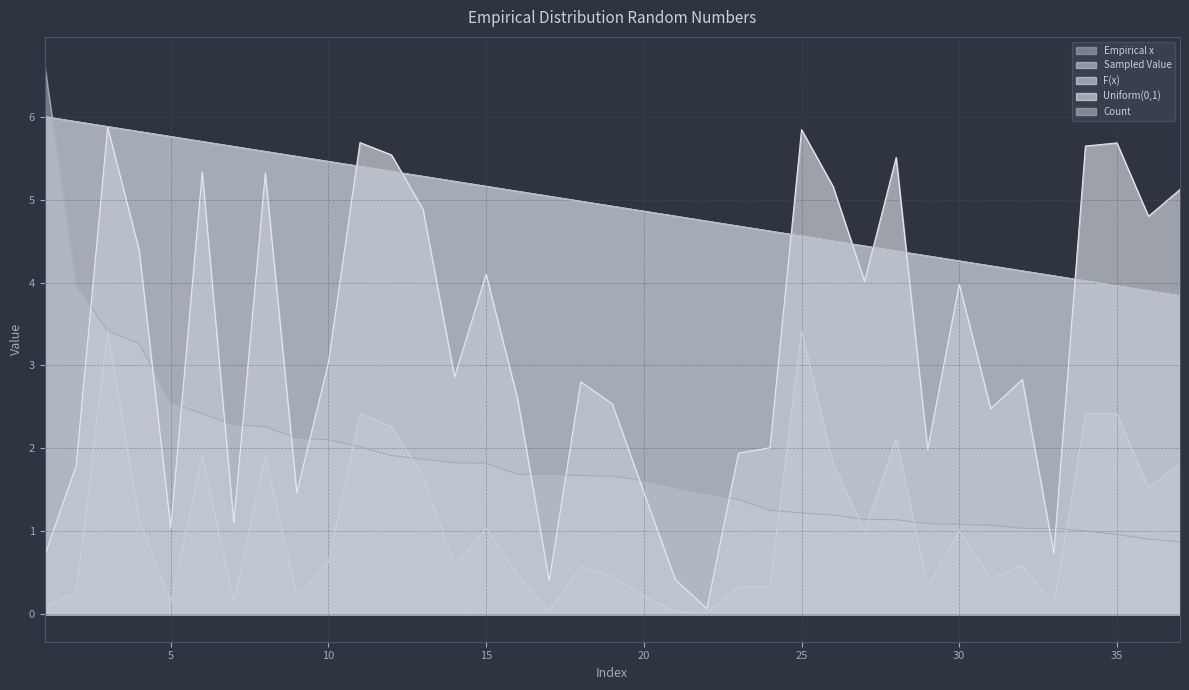

The Uniform(0,1) series shows 0.7 at 29. True or false?

False